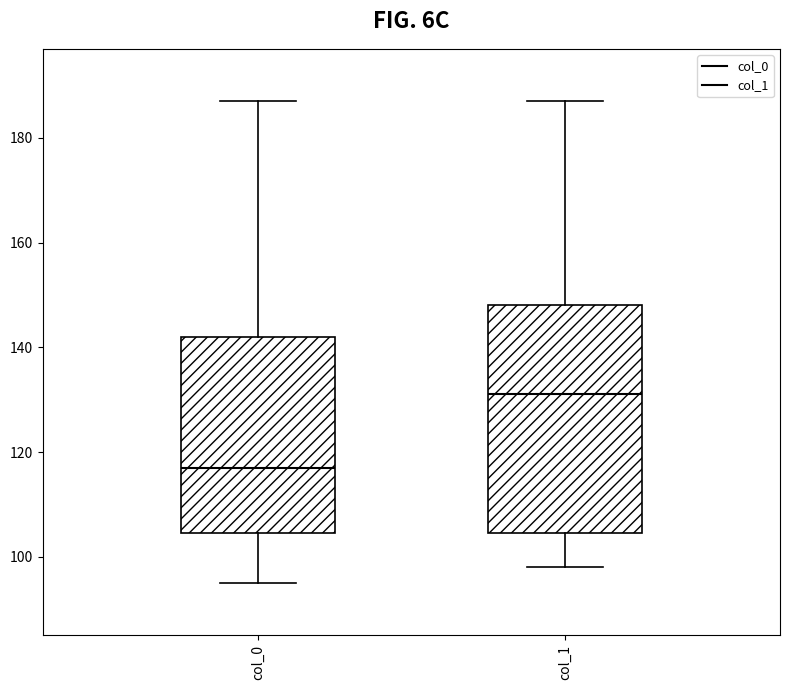

Reading left to right, read every box against the y-axis: the position of its median line, the range the box covers, and the ends of its whiskers. The values are not printed on the chart, so give them approximately, as read against the axis.

col_0: median 118, box 104 to 142, whiskers 96 to 188
col_1: median 132, box 104 to 148, whiskers 98 to 188